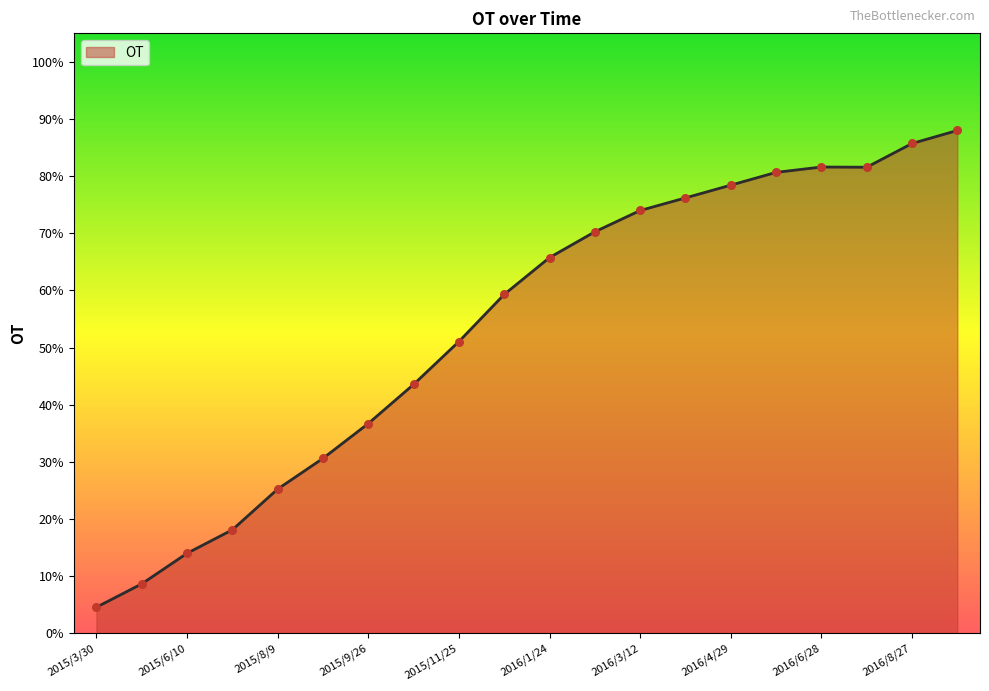

What is the difference between the maximum and minimum values?

83.5